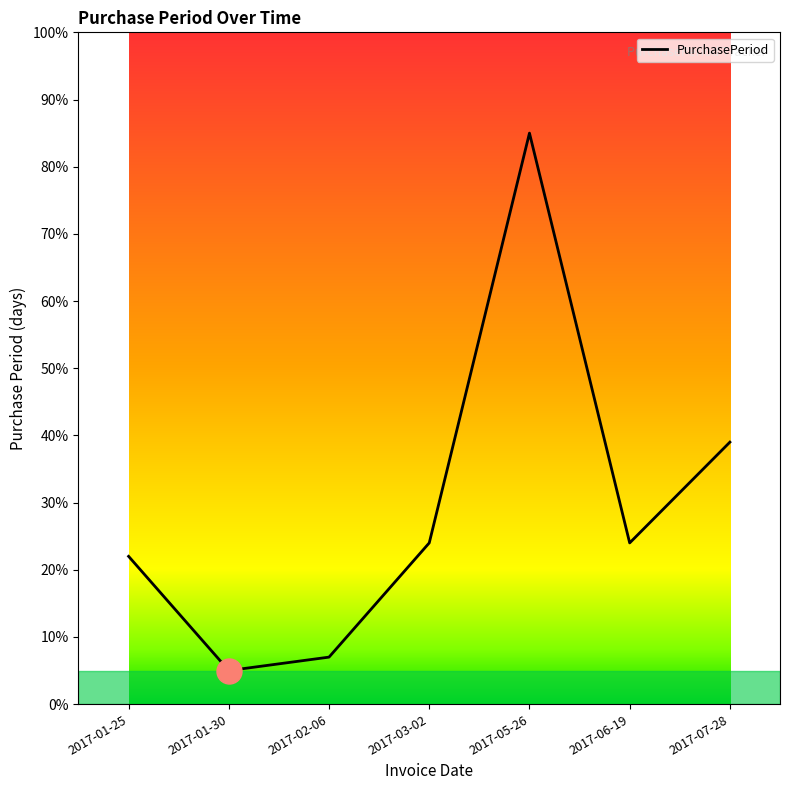

Reading left to right, transcribe all the data shown in this chart.

2017-01-25=22	2017-01-30=5	2017-02-06=7	2017-03-02=24	2017-05-26=85	2017-06-19=24	2017-07-28=39